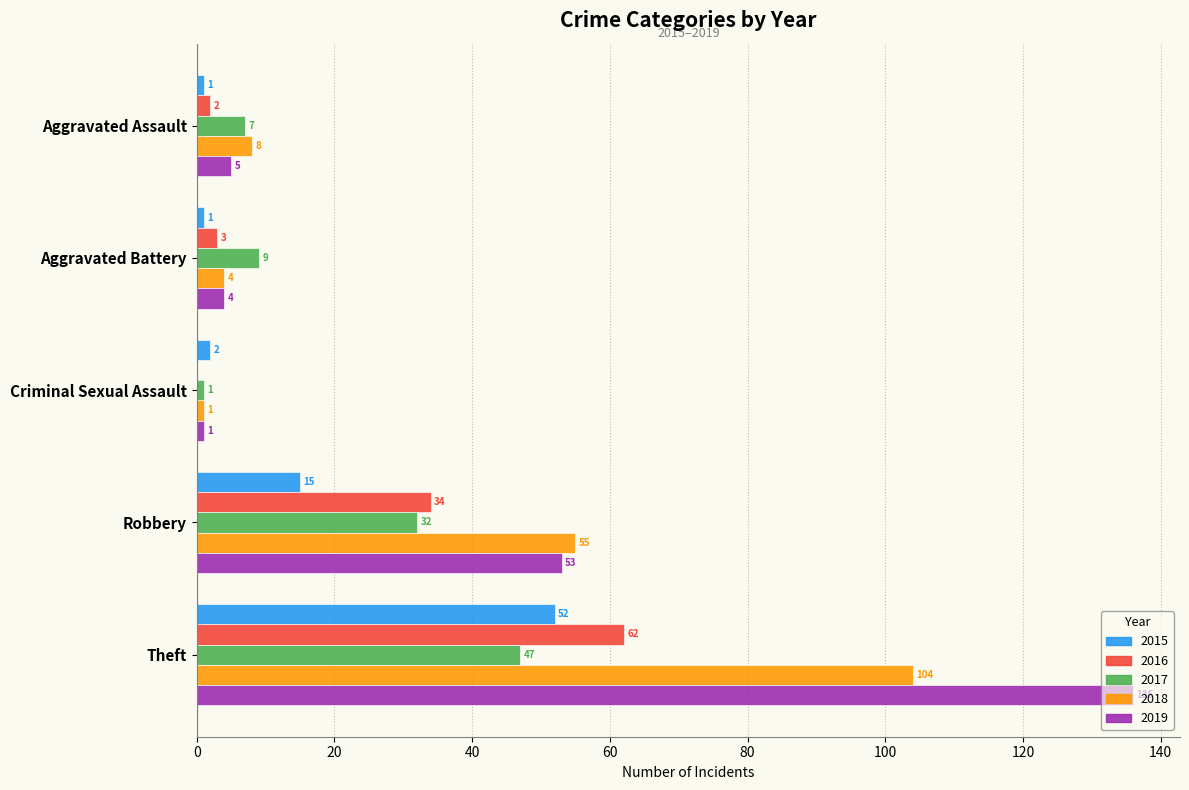

What is the sum of all 2017 values?

96